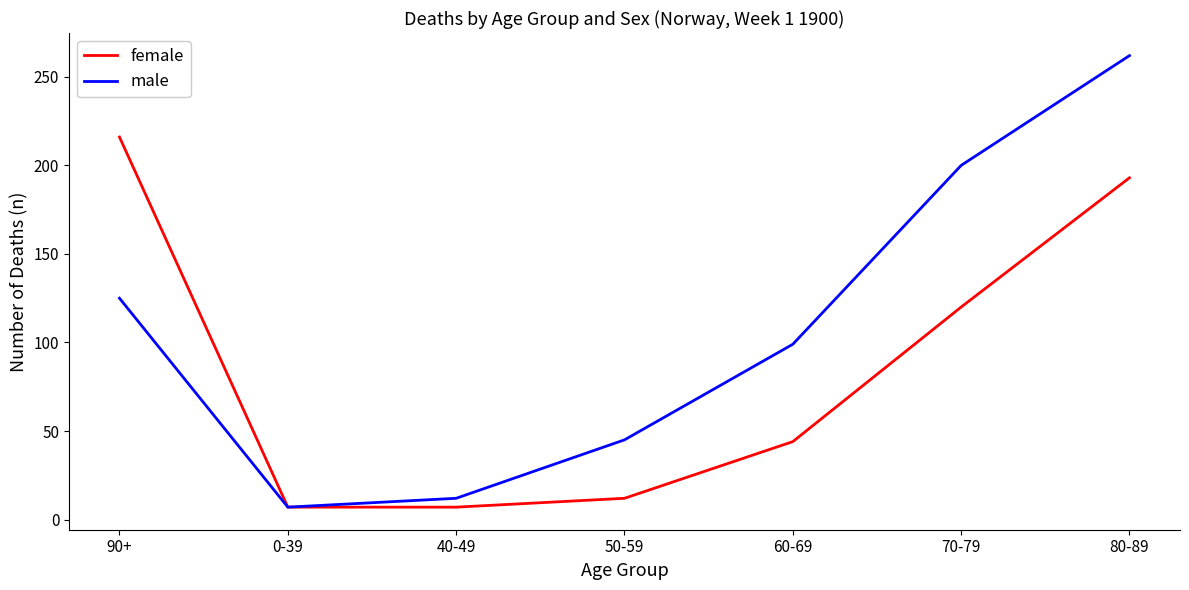

At which category does the chart reach its peak across all series?

80-89